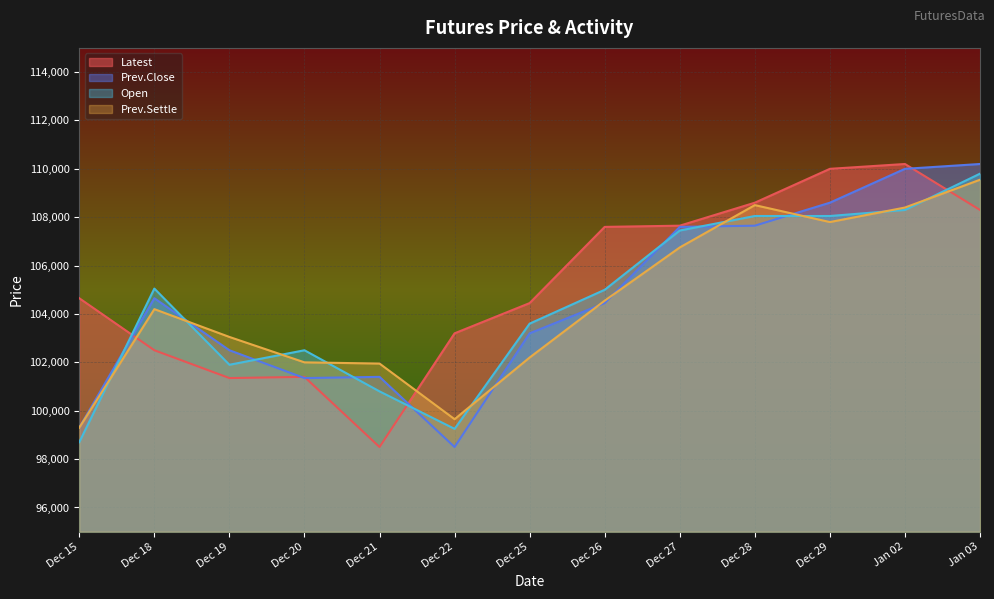

After their last crossing, which series has the higher values: Prev.Close or Prev.Settle?

Prev.Close